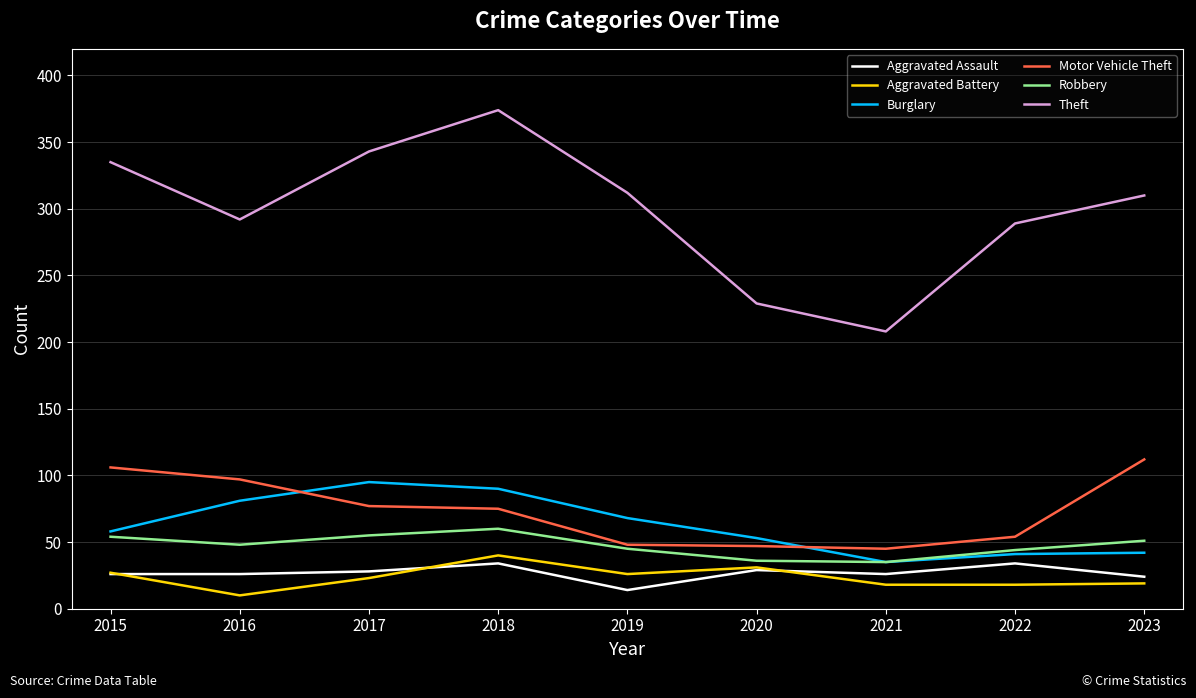

True or false: Aggravated Battery and Burglary intersect in this chart.

False